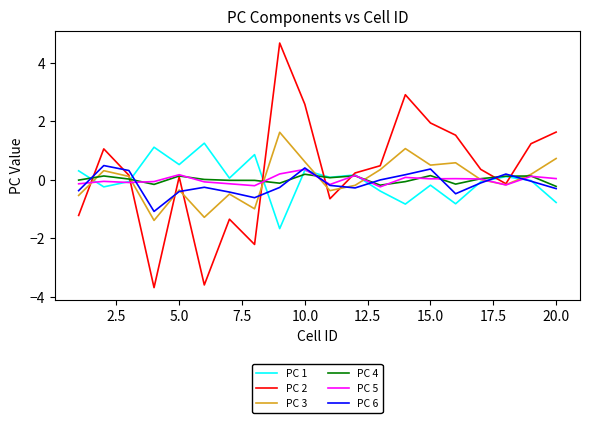

What are all the series names shown in the legend?

PC 1, PC 2, PC 3, PC 4, PC 5, PC 6